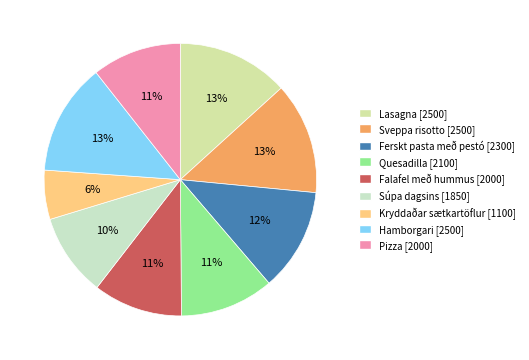

Does any single category account for the majority?

No